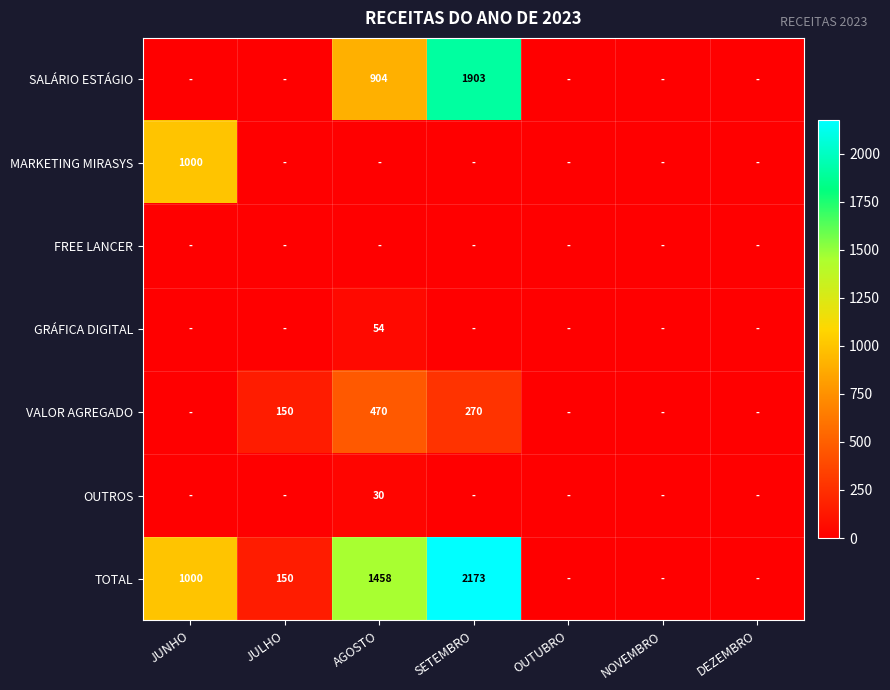

At which category is the sum across all series the highest?

SETEMBRO